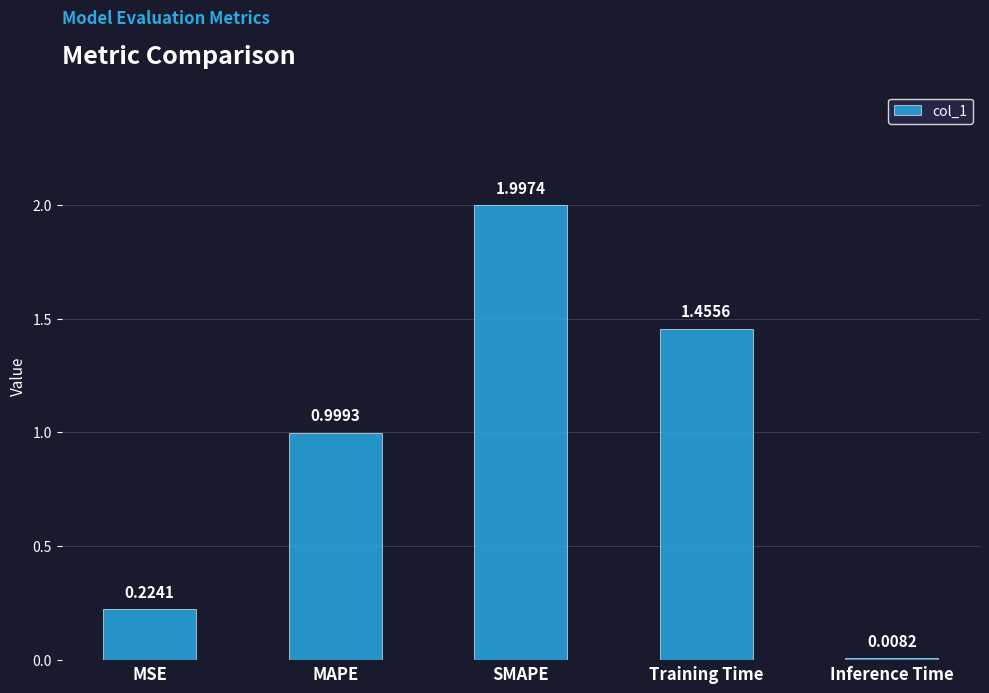

Rank the categories by value from highest to lowest.

SMAPE, Training Time, MAPE, MSE, Inference Time